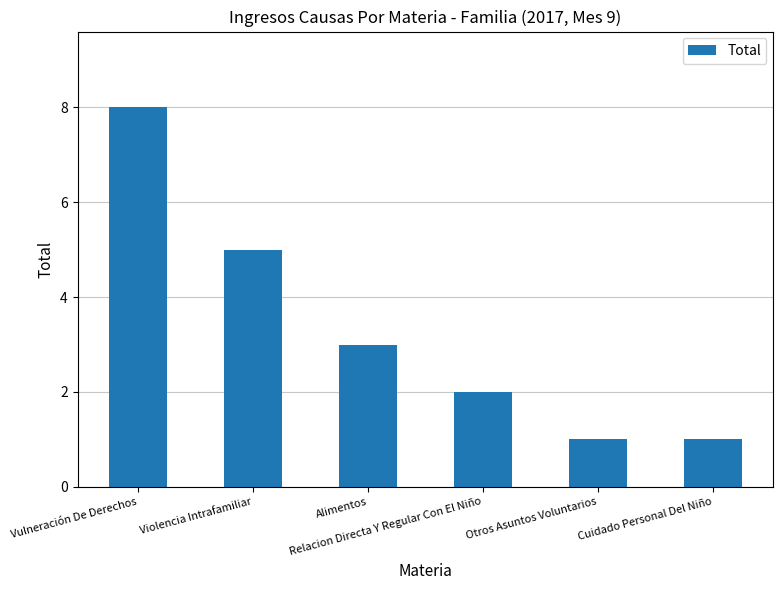

What is the maximum value shown in the chart?

8